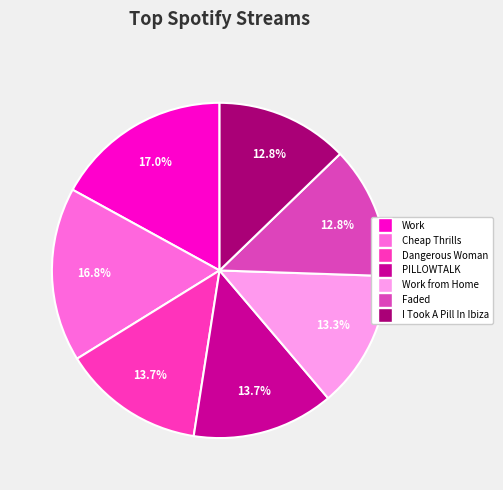

Does Cheap Thrills account for over 50% of the chart?

No